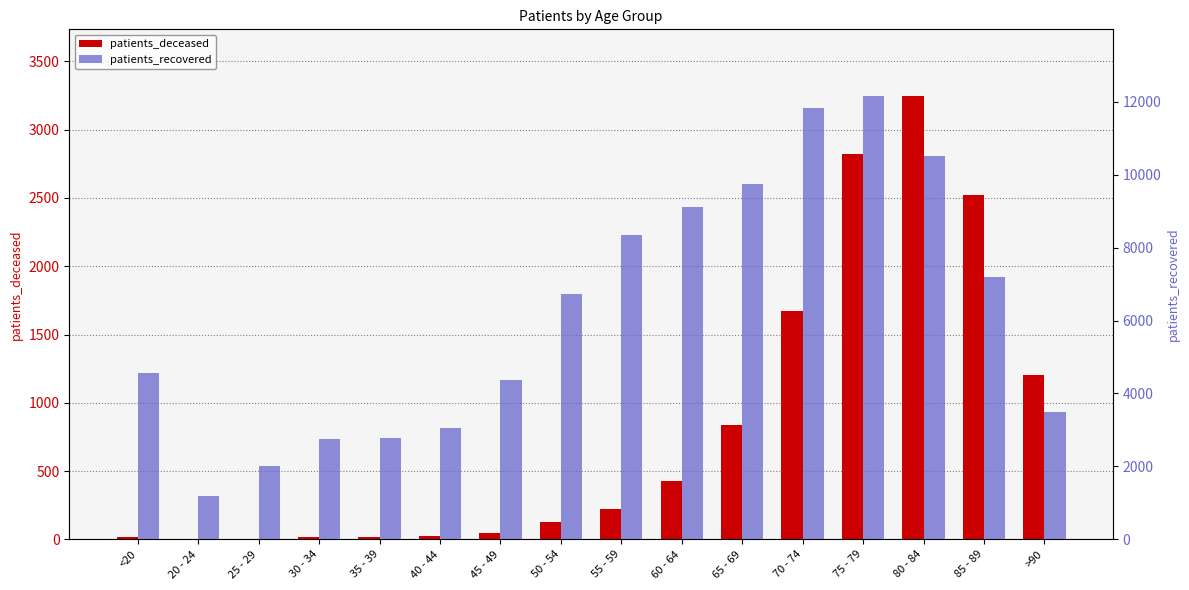

True or false: patients_recovered has a value of 2741 at 30 - 34.

True